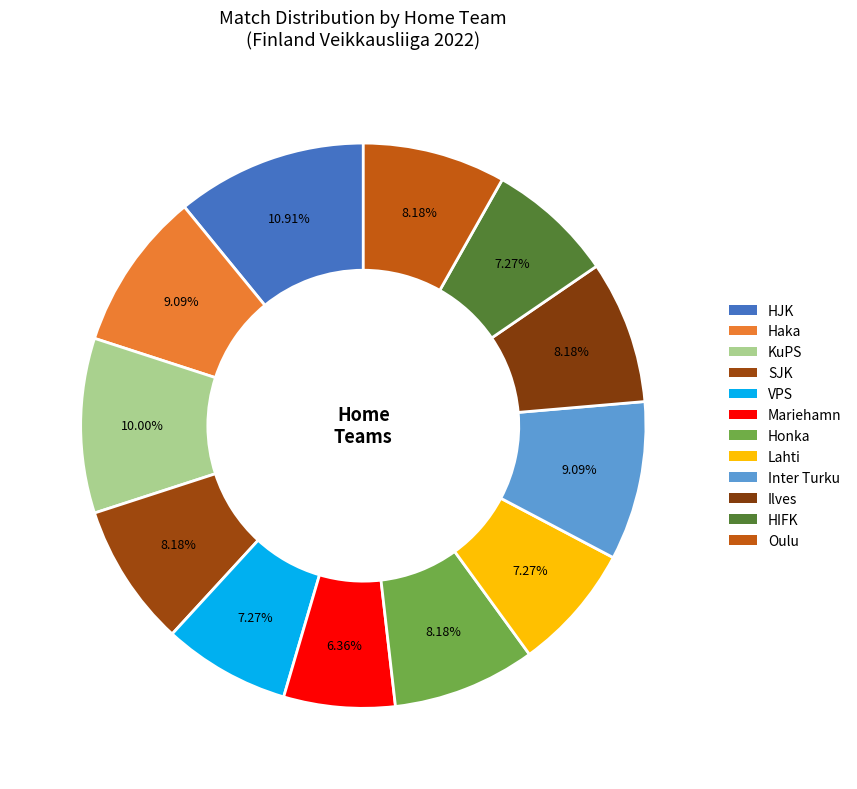

To the nearest percent, what is the average slice percentage?

8%